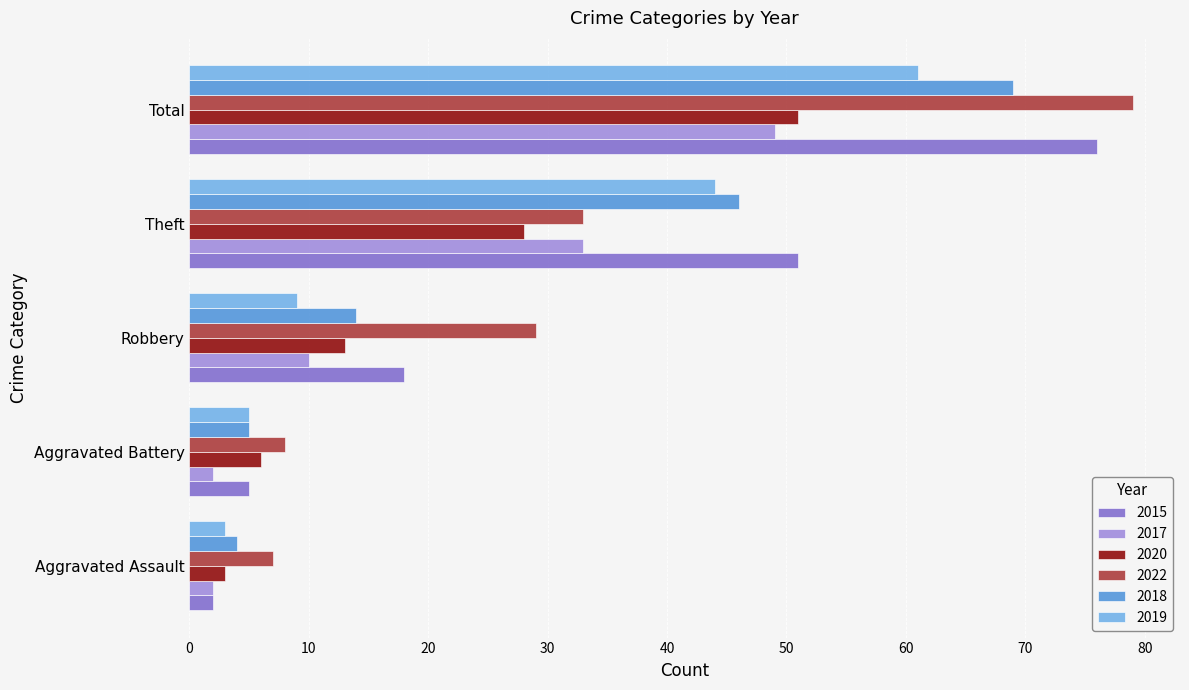

Between Aggravated Battery and Theft, which series saw the biggest shift?

2015